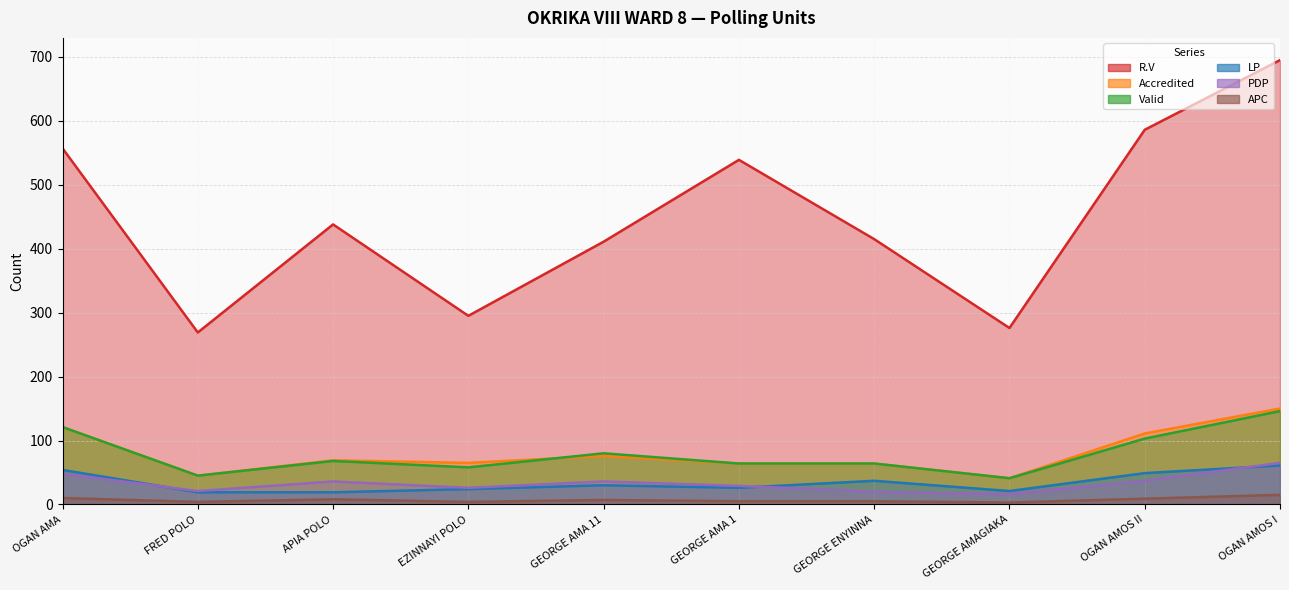

What is the average value of the R.V series?

448